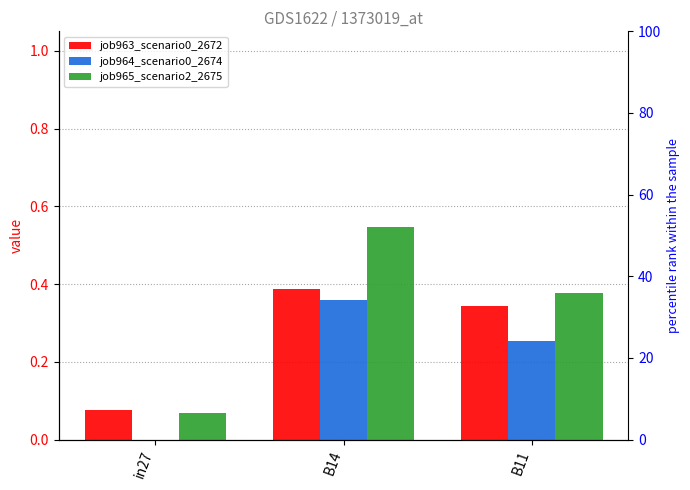

Reading left to right, transcribe all the data shown in this chart.

job963_scenario0_2672: in27=0.1	B14=0.4	B11=0.3
job964_scenario0_2674: in27=0.0	B14=0.4	B11=0.3
job965_scenario2_2675: in27=0.1	B14=0.5	B11=0.4